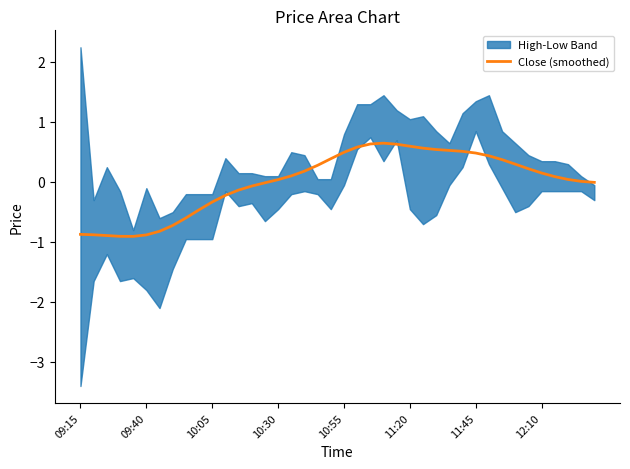

How many lines are shown in the chart?

1